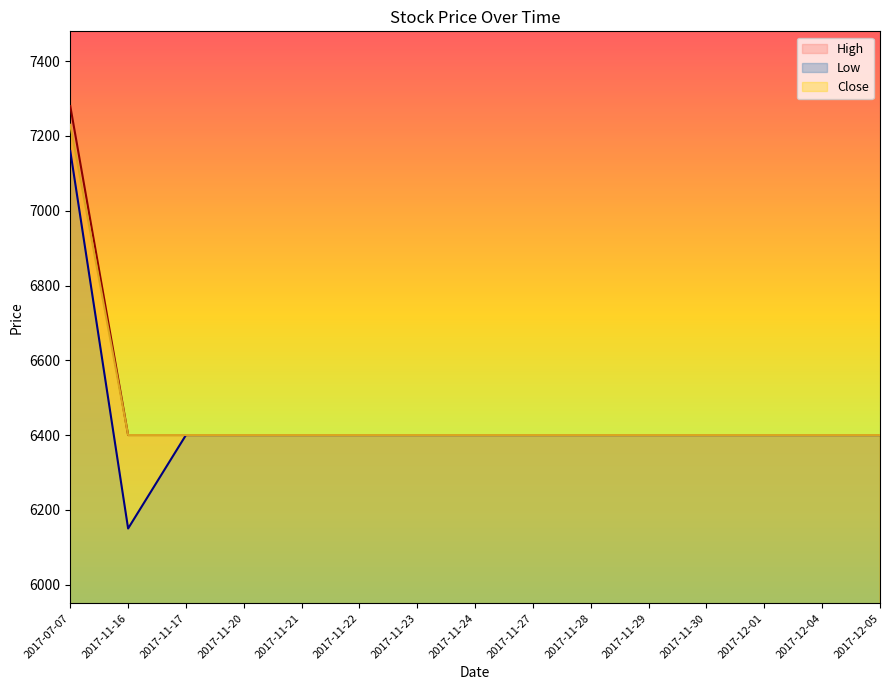

What position from the right is 2017-11-16?

14